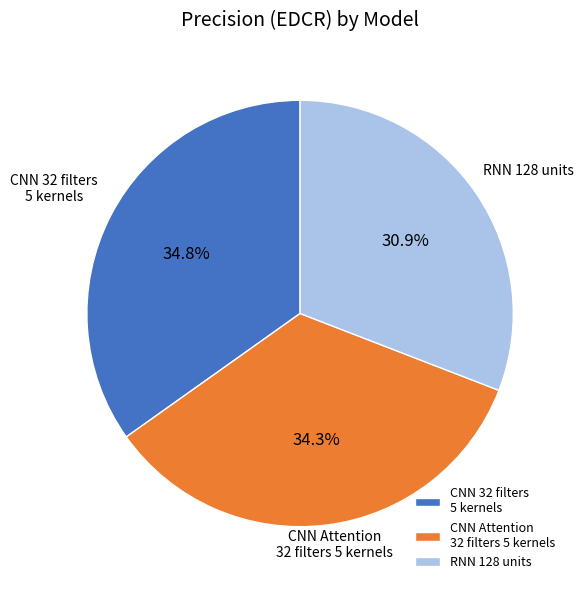

Rank the categories by value from lowest to highest.

RNN 128 units, CNN Attention 32 filters 5 kernels, CNN 32 filters 5 kernels